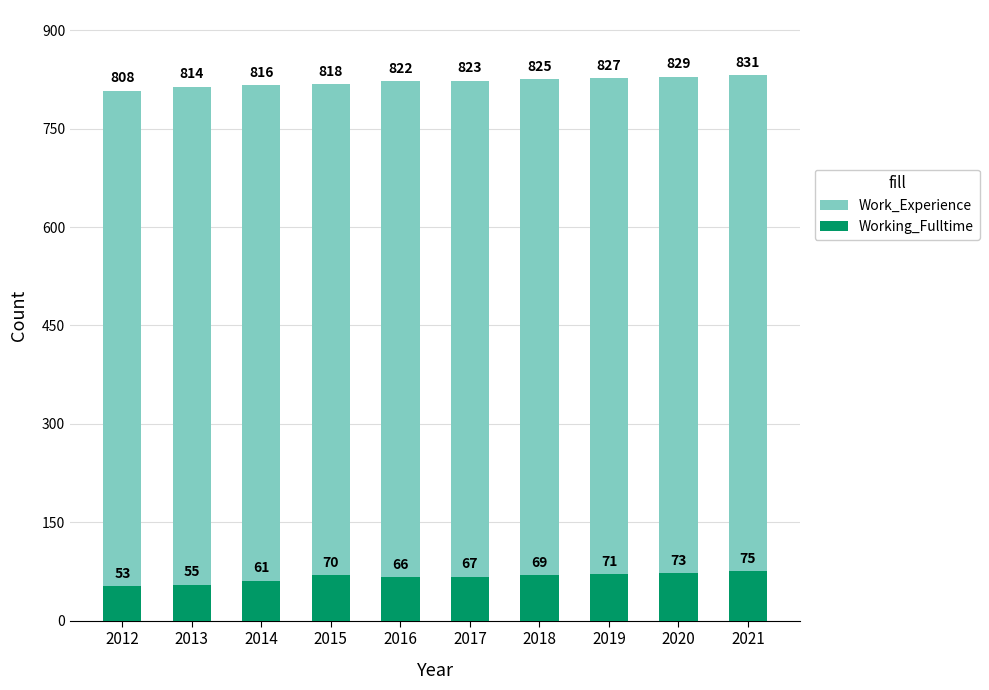

Which series has the widest spread of values?

Work_Experience